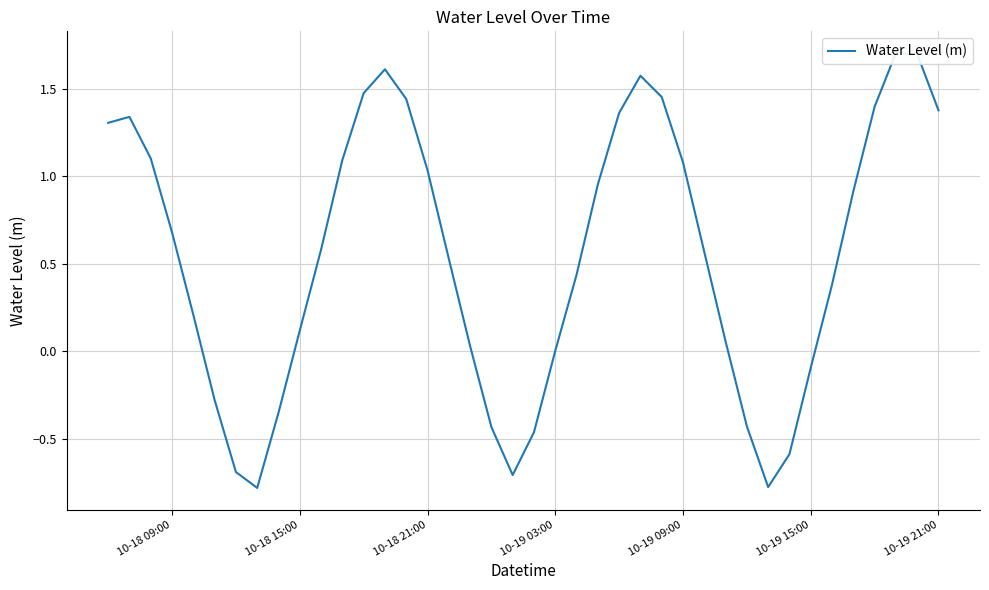

True or false: the data has more than 2 interior local peaks.

True